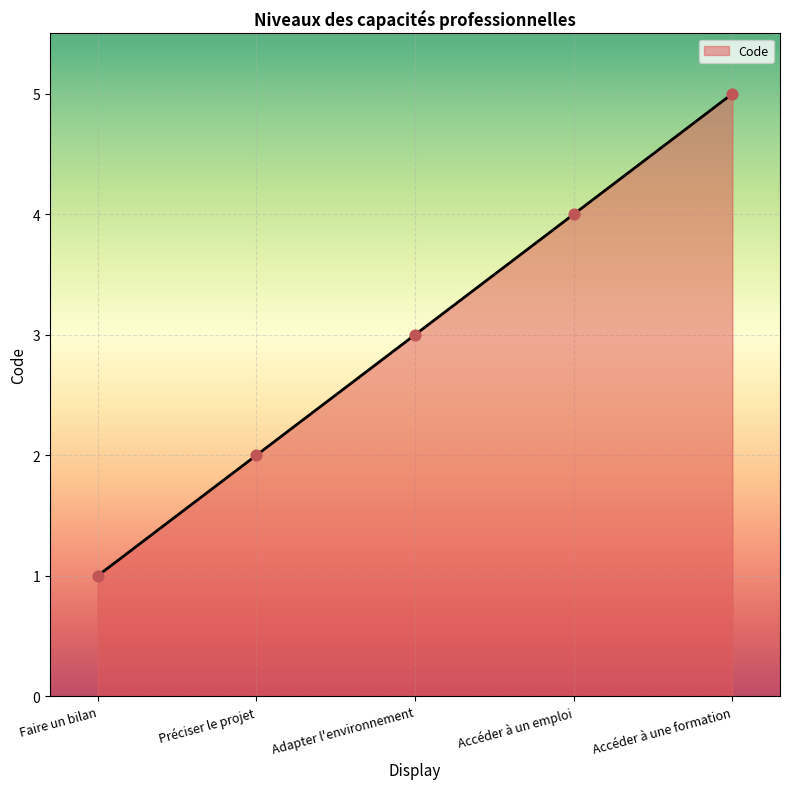

What is the change in value from Préciser le projet to Accéder à une formation?

+3